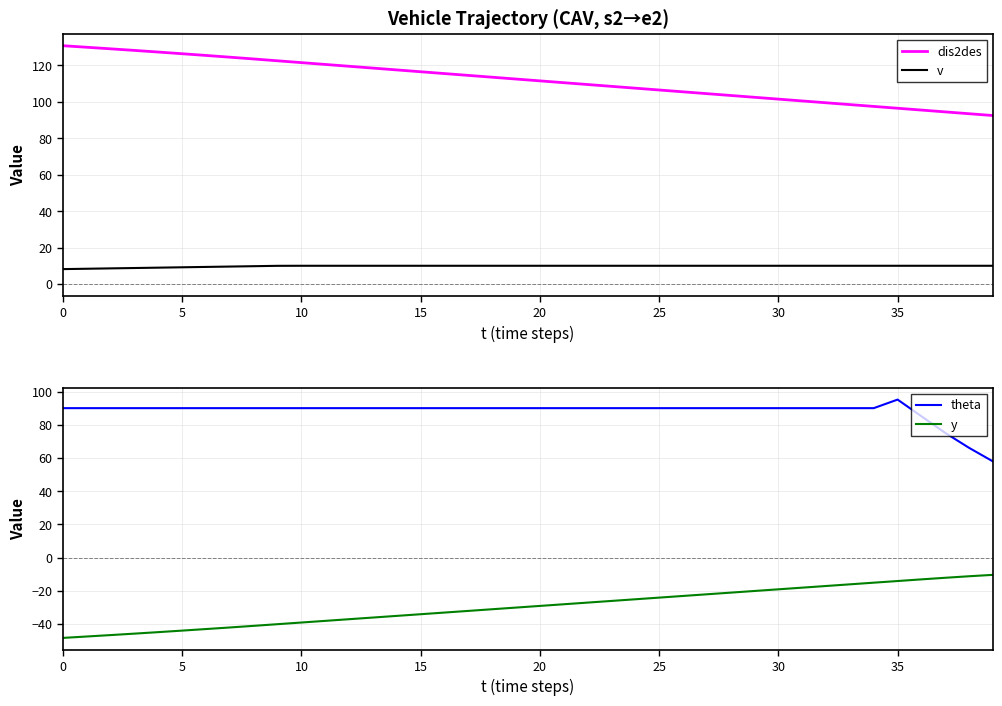

What is the difference between the highest and lowest values at 31?

118.4